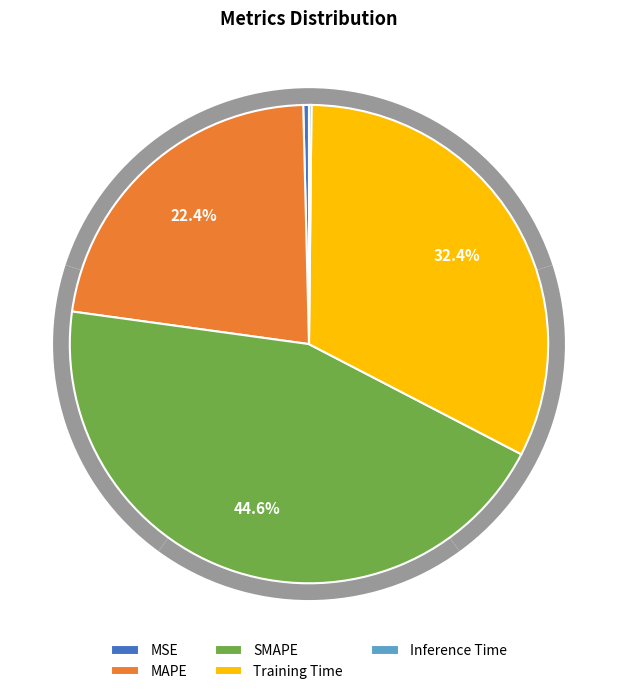

Rank the categories by value from highest to lowest.

SMAPE, Training Time, MAPE, MSE, Inference Time